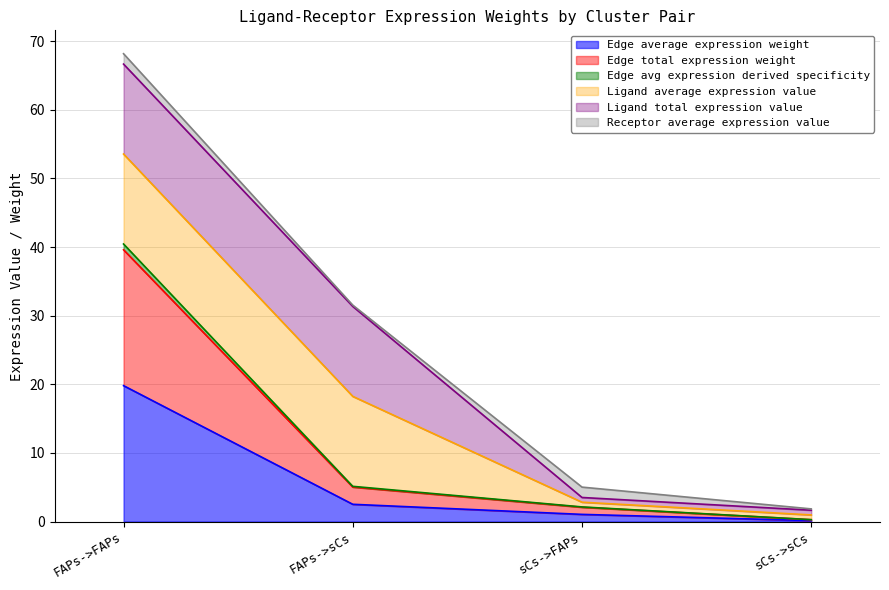

What is the maximum value for Edge average expression weight?

19.8